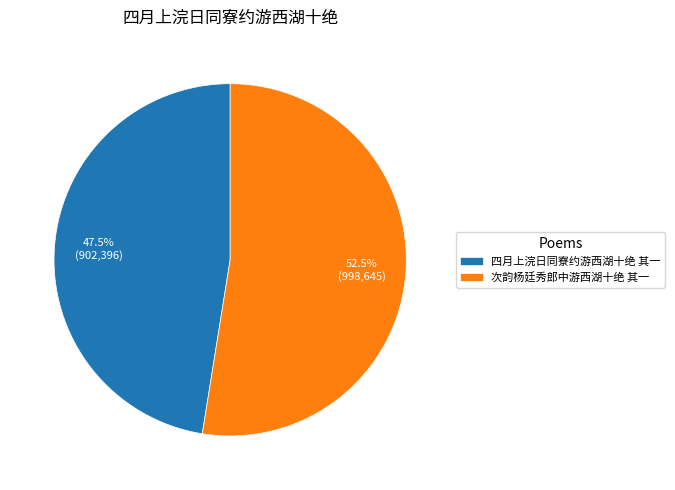

Is there any slice that represents more than half of the pie?

Yes